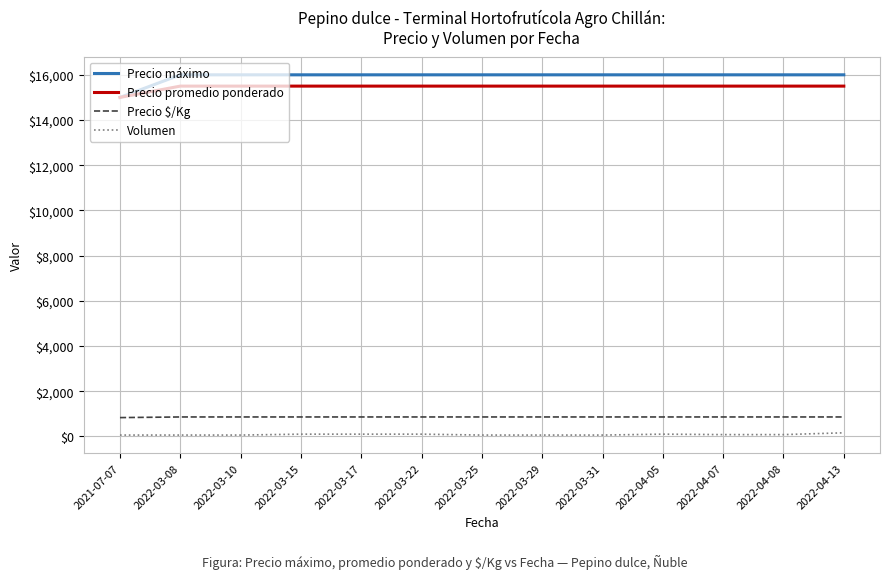

What is the approximate value of Precio promedio ponderado at 2022-04-07, to the nearest 10?

15500